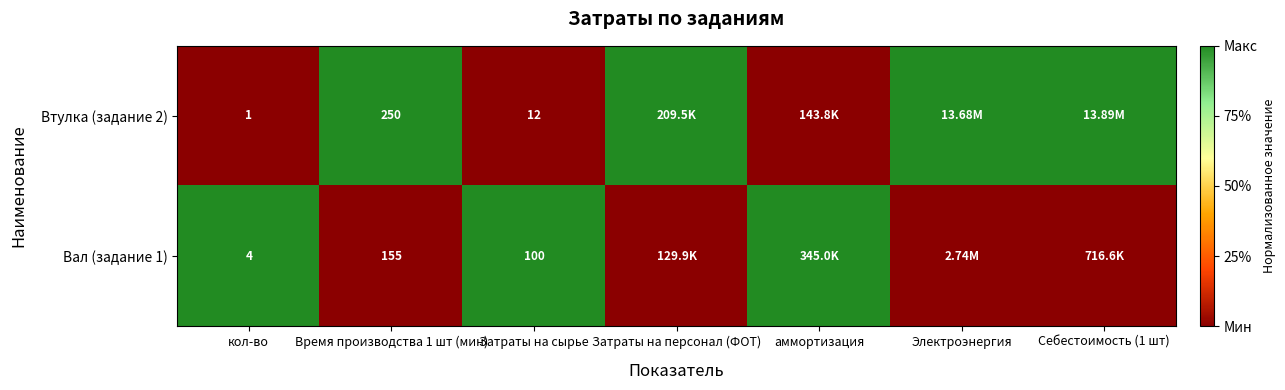

What is the spread (max minus min) of values at Затраты на сырье?

88